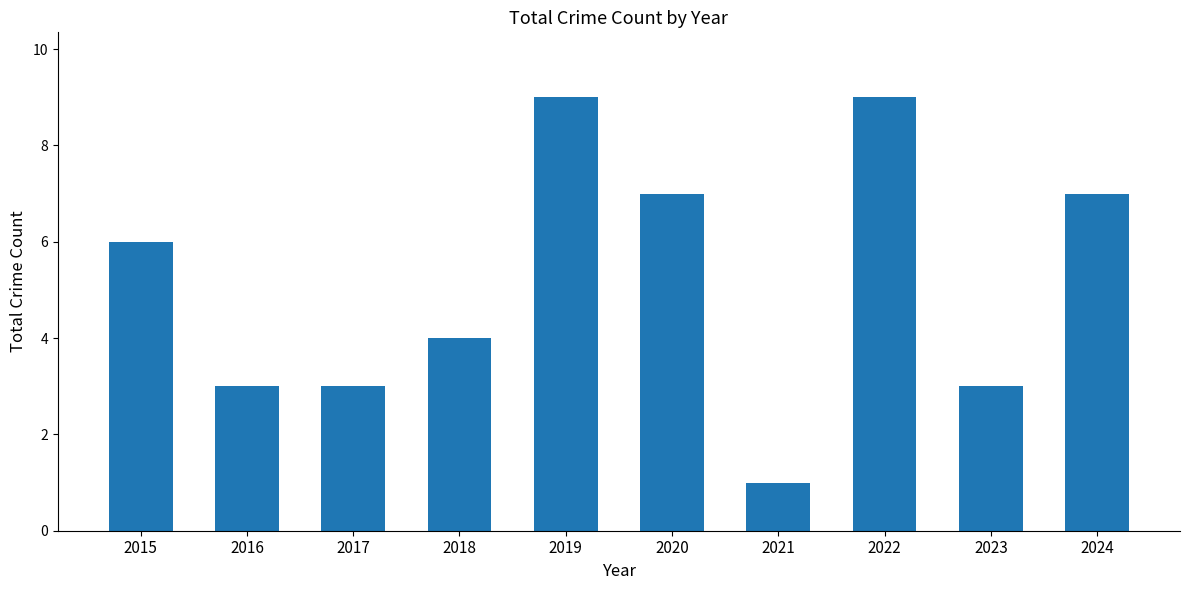

Which category has the lowest value across all series?

2021